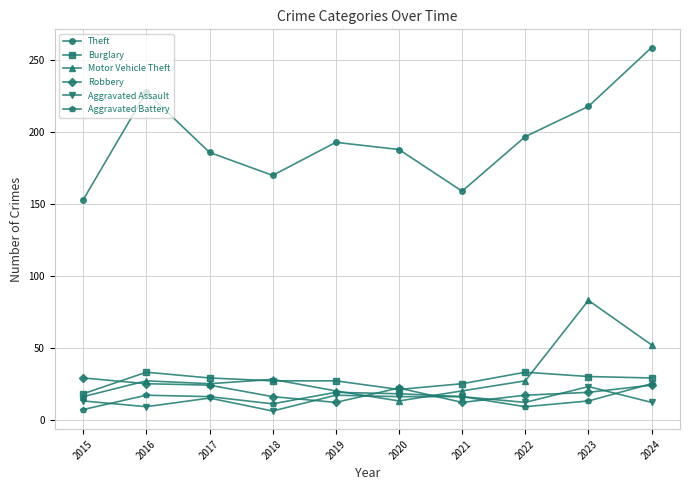

How many distinct data groups are displayed?

6